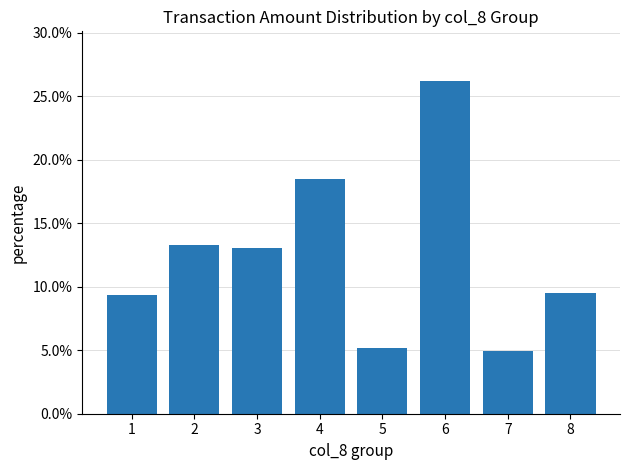

Are the bars horizontal?

No